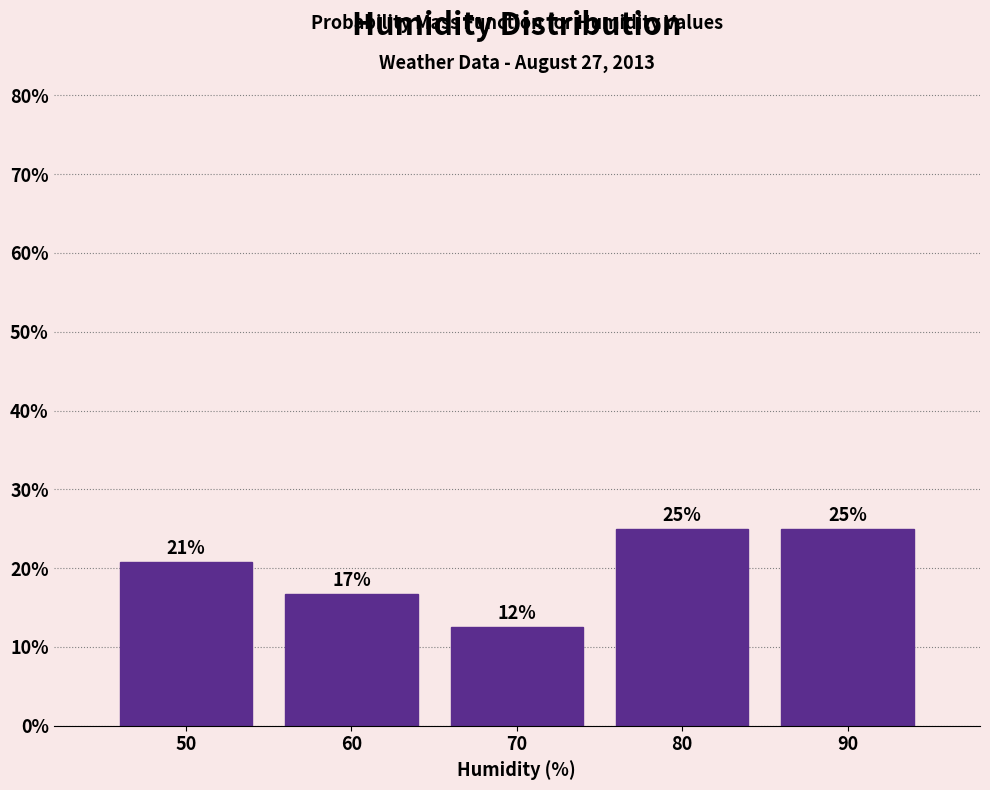

Does the chart contain any negative values?

No